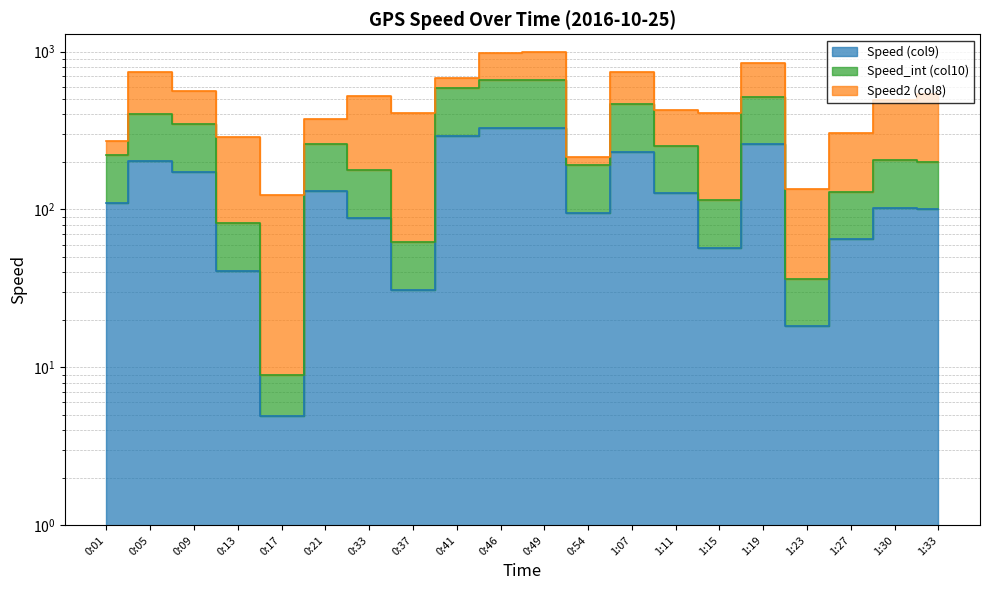

How many values in the Speed (col9) series are below 110?

10